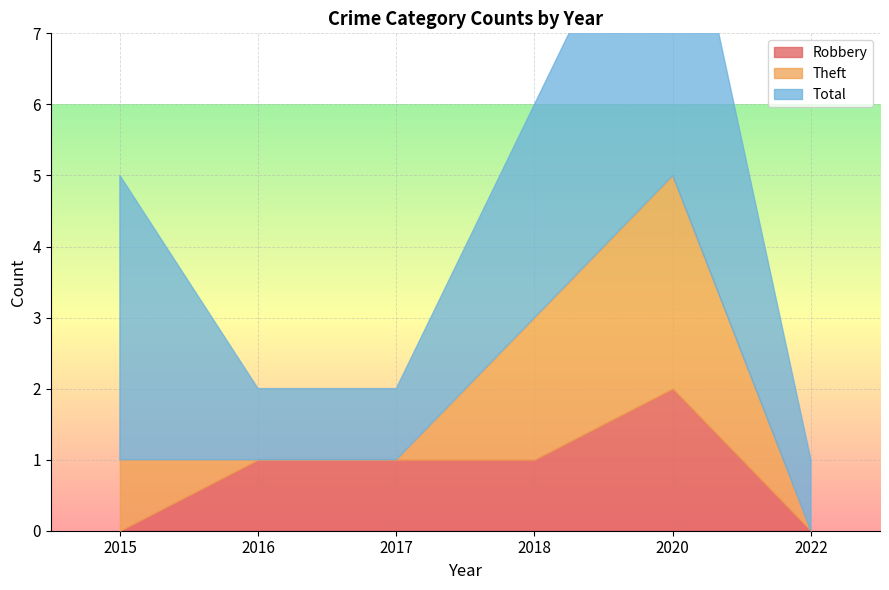

At which category does the chart reach its peak across all series?

2020